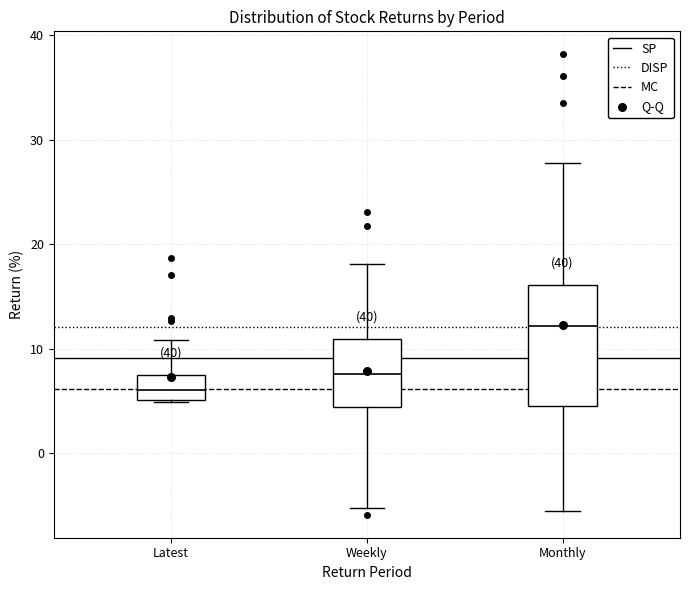

Reading left to right, transcribe this box plot: for each box, give where its median line is, the range the box spans, and where its two whiskers end, as read against the y-axis. The values are not printed on the chart, so give them approximately, as read against the axis.

Latest: median 6, box 5 to 7, whiskers 5 to 11
Weekly: median 8, box 4 to 11, whiskers -5 to 18
Monthly: median 12, box 5 to 16, whiskers -6 to 28